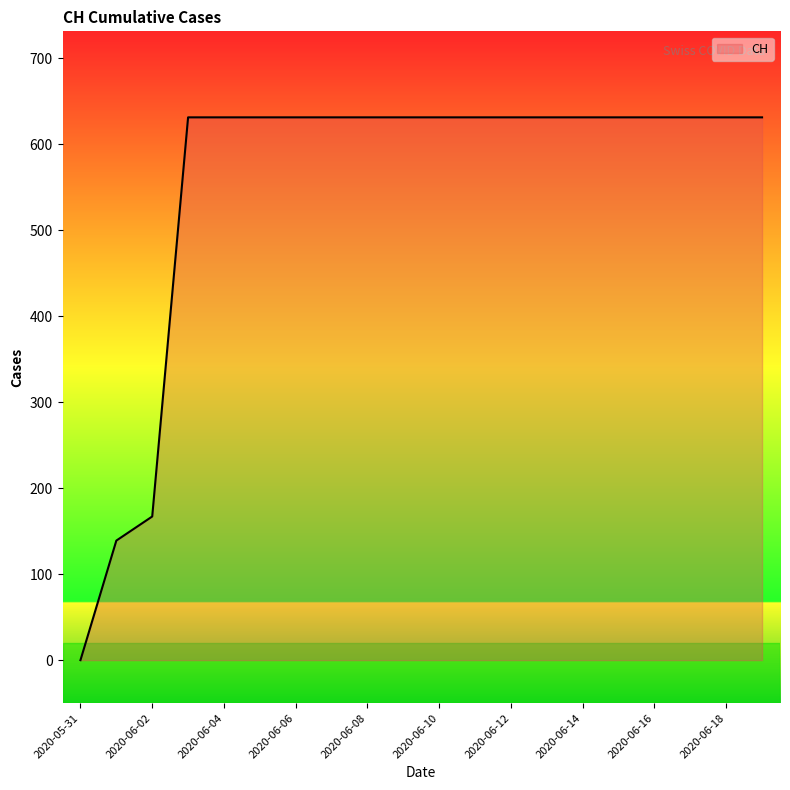

Reading right to left, extract all data points from this chart.

631	631	631	631	631	631	631	631	631	631	631	631	631	631	631	631	631	167	139	0